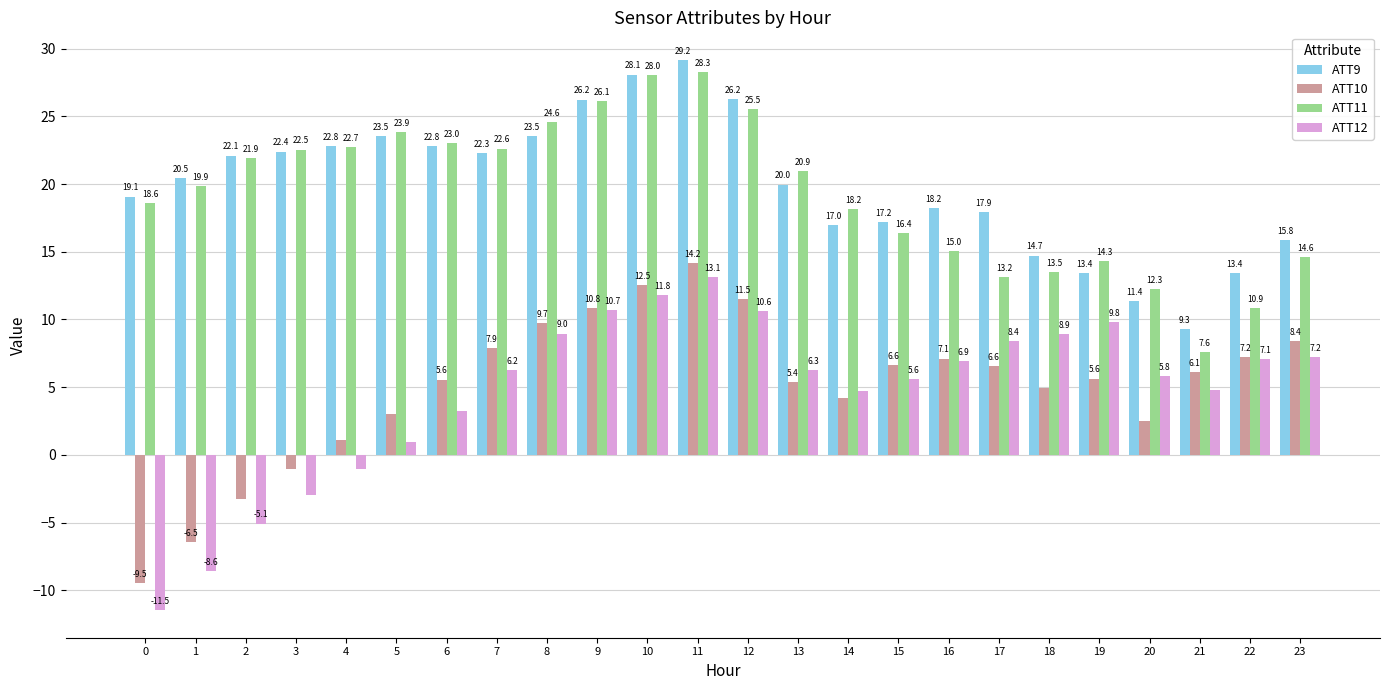

How many bars are there in total?

96